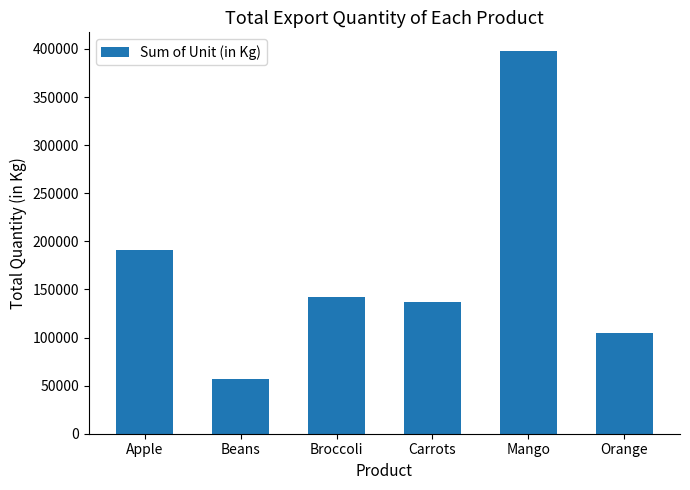

Reading right to left, transcribe all the data shown in this chart.

Orange=104438	Mango=397374	Carrots=136945	Broccoli=142439	Beans=57281	Apple=191257